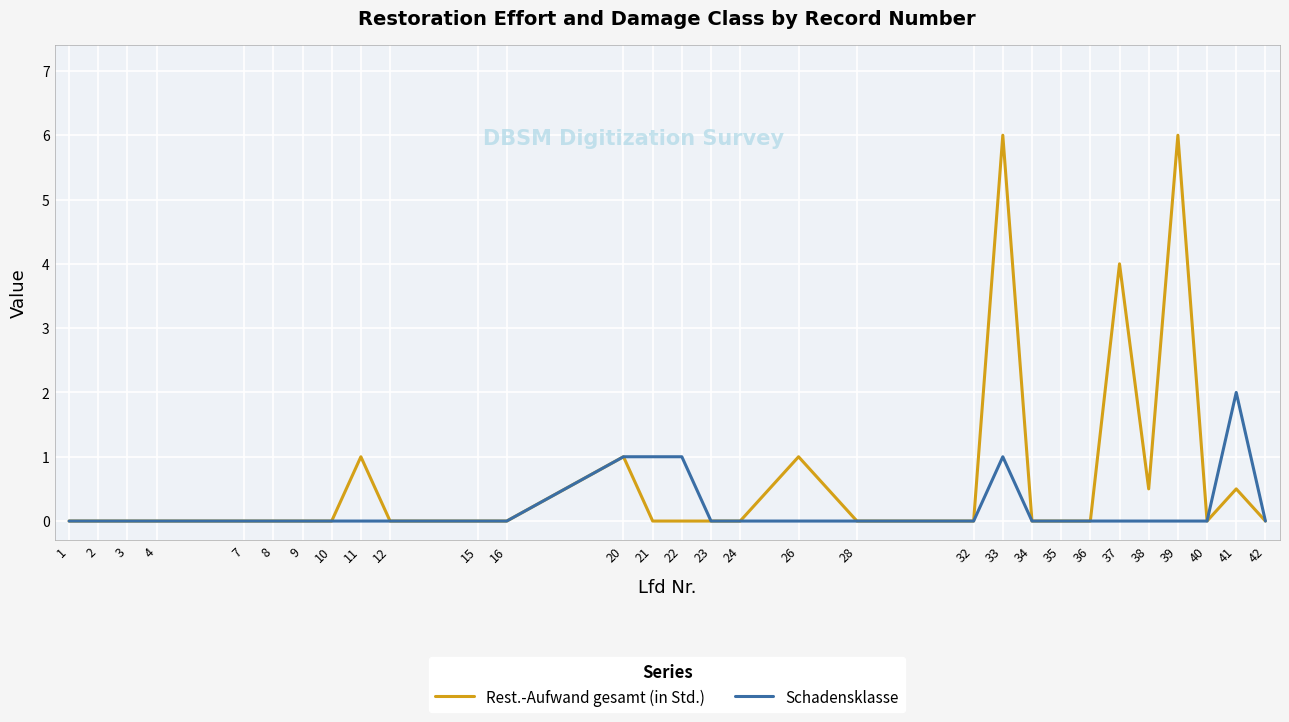

List the series in order of their overall mean, highest first.

Rest.-Aufwand gesamt (in Std.), Schadensklasse